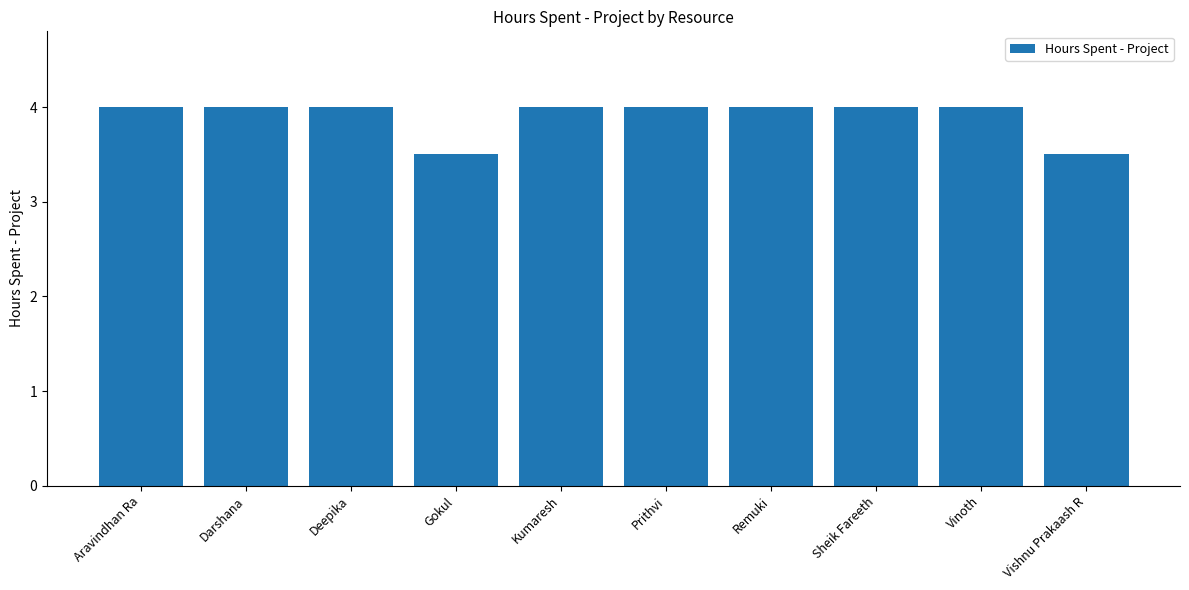

What is the change in value from Kumaresh to Vishnu Prakaash R?

-0.5